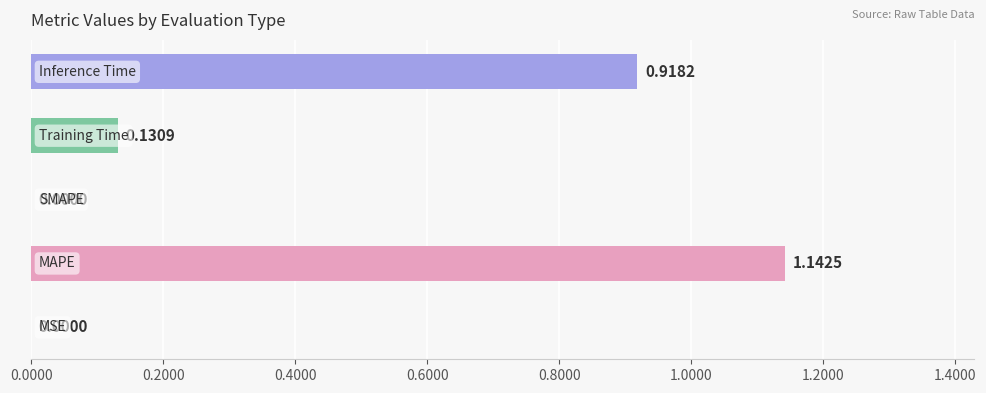

How many positive values are there?

4